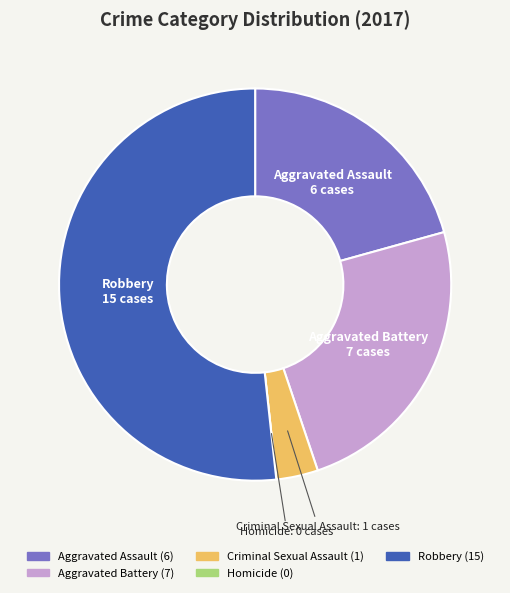

Which slice is the largest?

Robbery